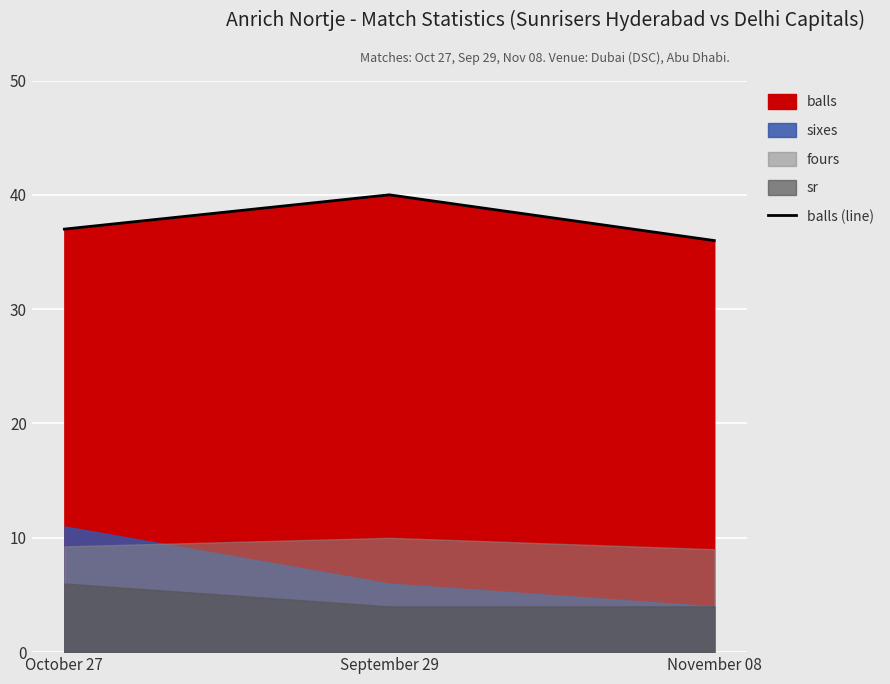

Between September 29 and November 08, which is larger?

September 29